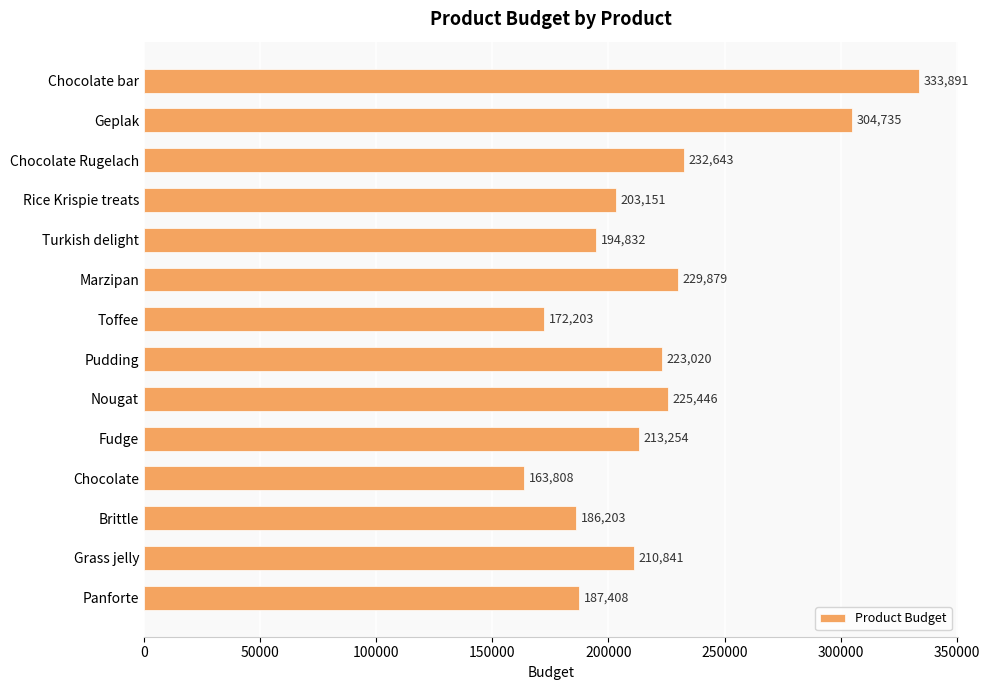

List the labels in order of value, largest first.

Chocolate bar, Geplak, Chocolate Rugelach, Marzipan, Nougat, Pudding, Fudge, Grass jelly, Rice Krispie treats, Turkish delight, Panforte, Brittle, Toffee, Chocolate